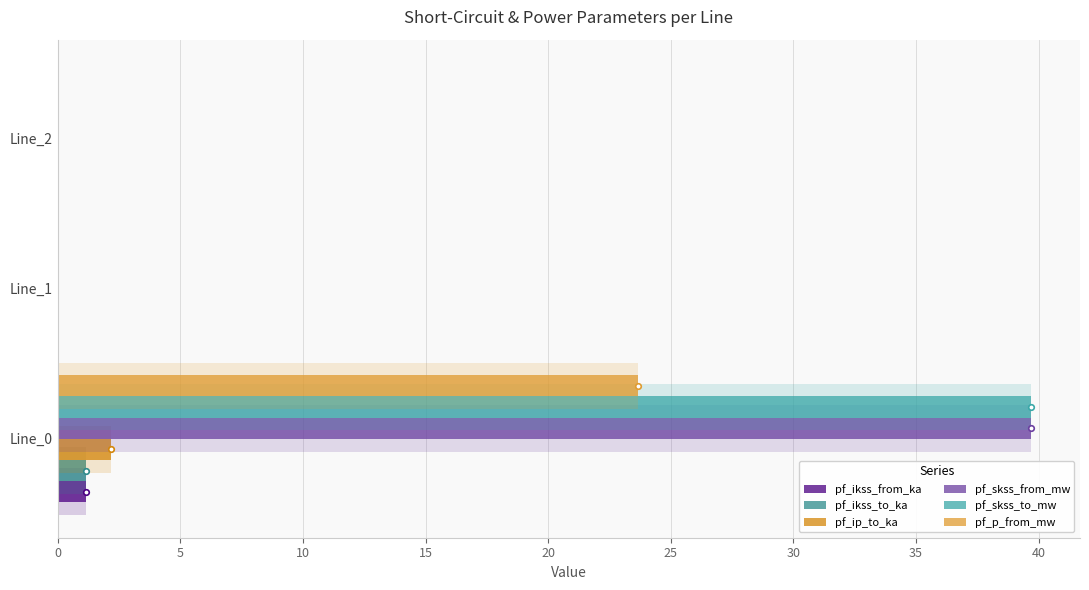

What is the average value of the pf_skss_from_mw series?

13.2